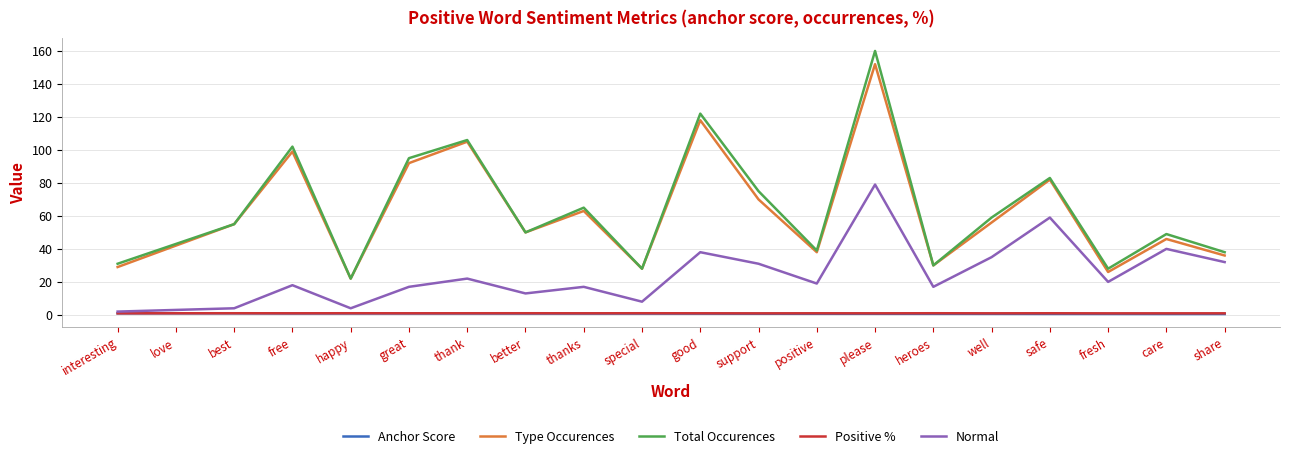

True or false: Type Occurences and Anchor Score intersect in this chart.

False